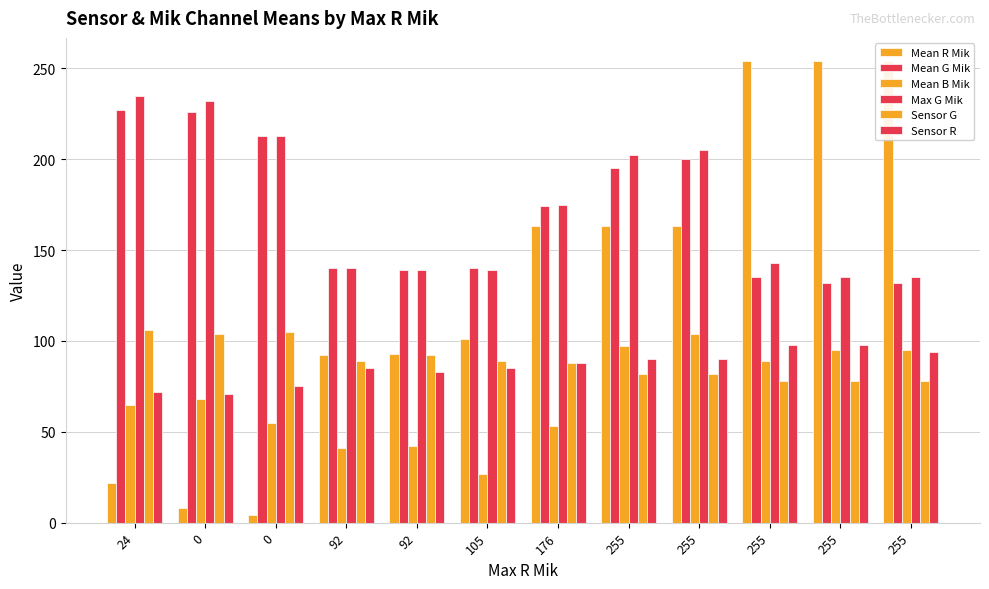

What is the smallest value displayed?

4